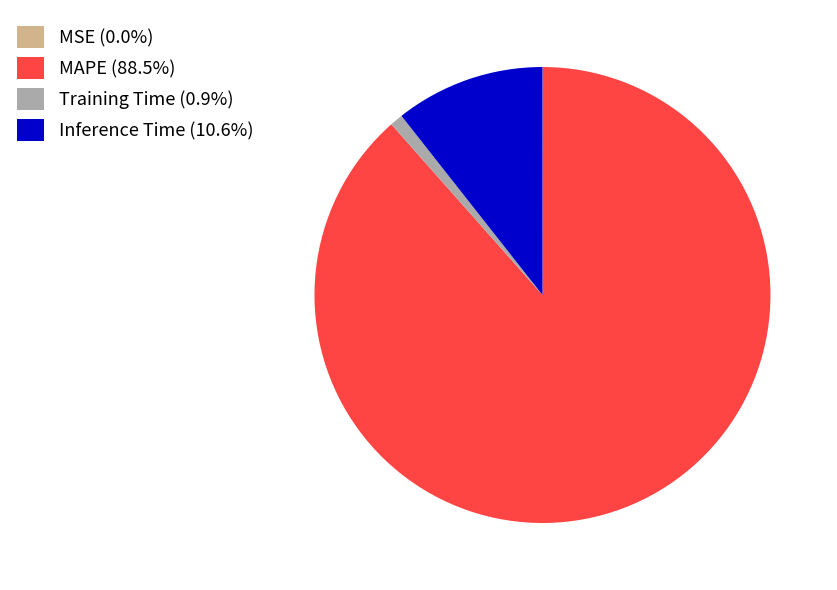

True or false: Inference Time accounts for 11% of the total.

True